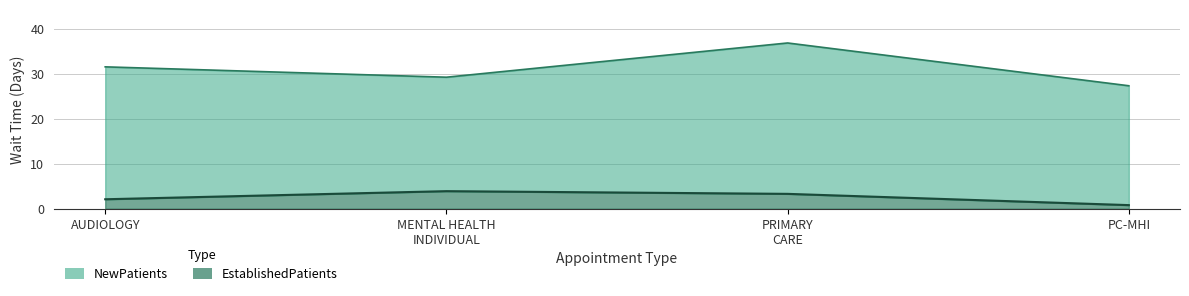

Which series has the widest spread of values?

NewPatients